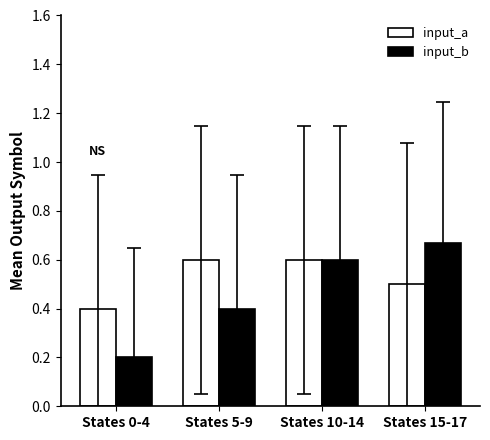

Which series has the largest range (max minus min)?

input_b